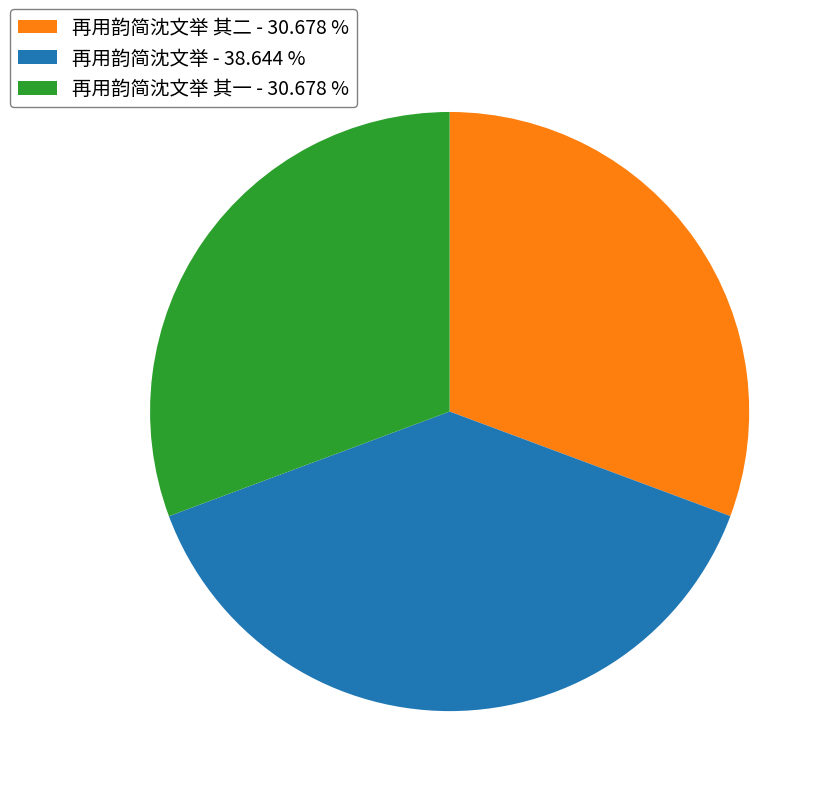

Approximately how many times larger is the value at 再用韵简沈文举 其二 - 30.678 % compared to 再用韵简沈文举 其一 - 30.678 %?

1.0